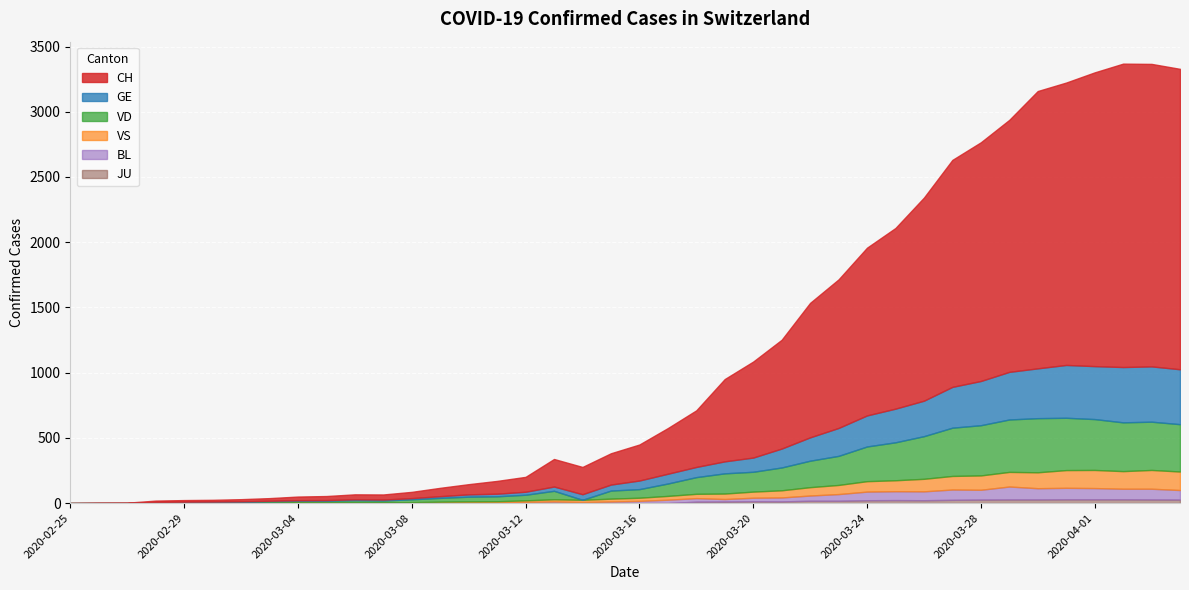

At which label does VS first exceed 24?

2020-03-17